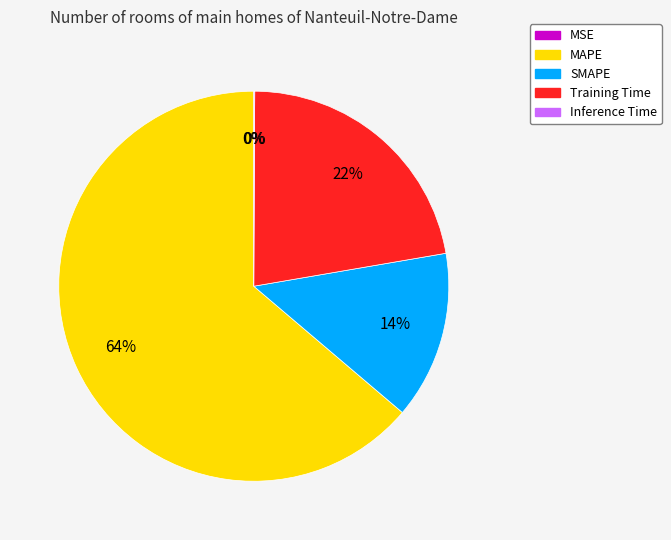

The MAPE slice represents 51% of the pie. True or false?

False